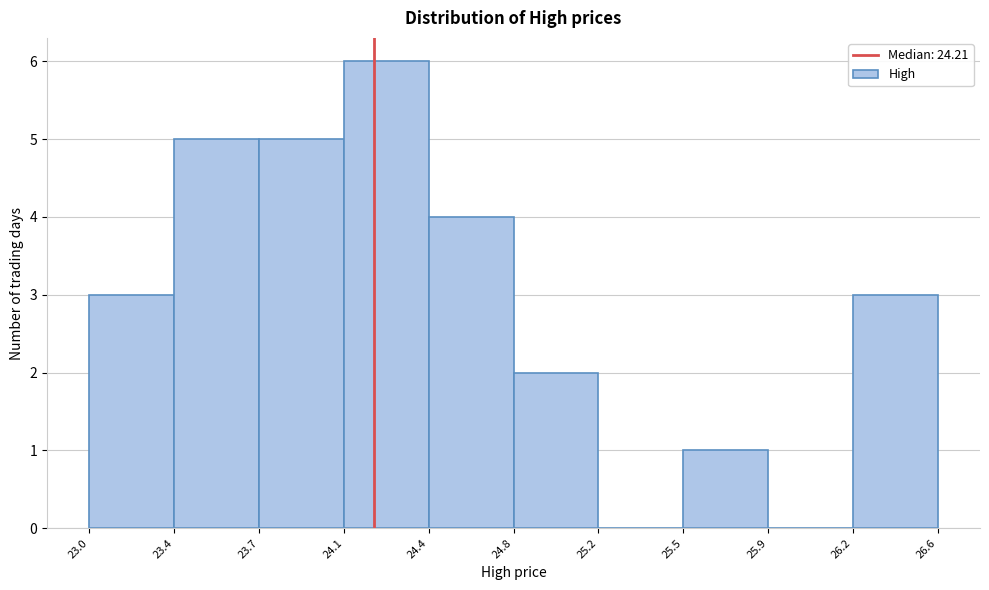

Reading left to right, transcribe all the data shown in this chart.

23.0=3	23.4=5	23.7=5	24.1=6	24.4=4	24.8=2	25.2=0	25.5=1	25.9=0	26.2=3